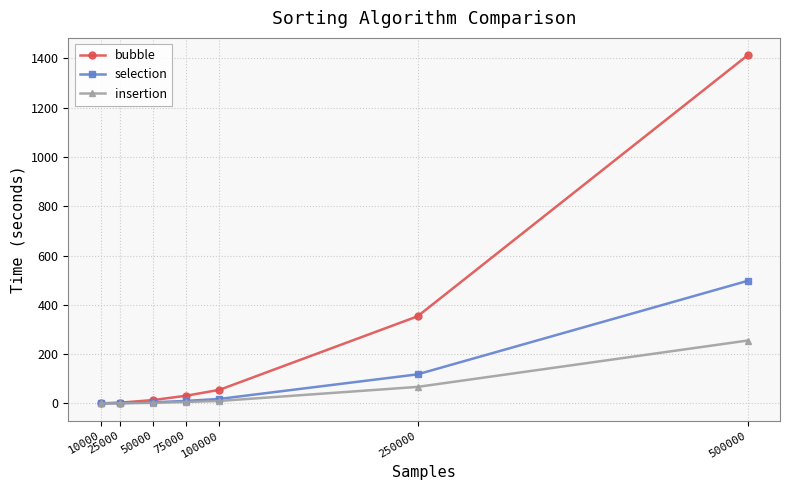

How many lines are shown in the chart?

3